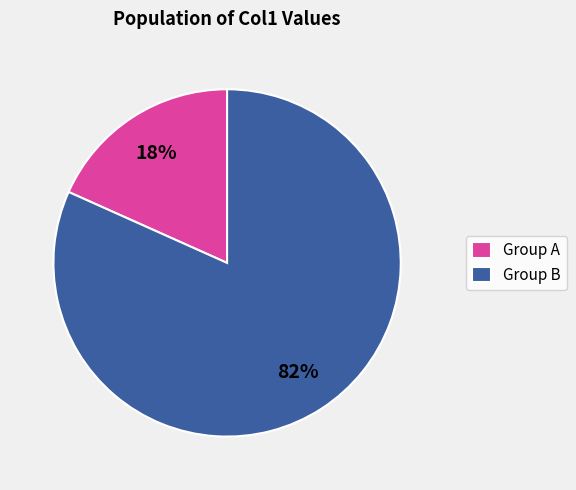

Is it true that Group A is 4% of the pie?

False